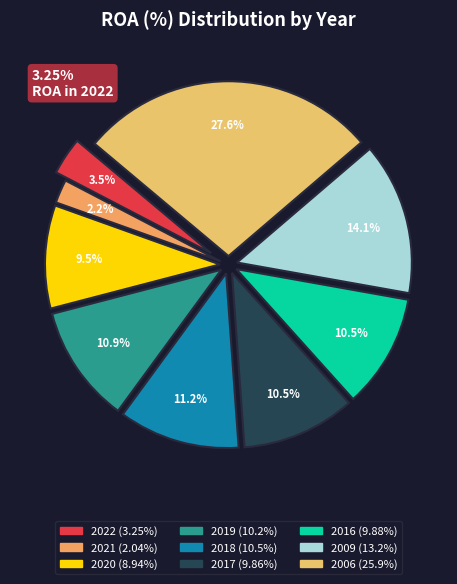

Count the number of slices in the pie.

9